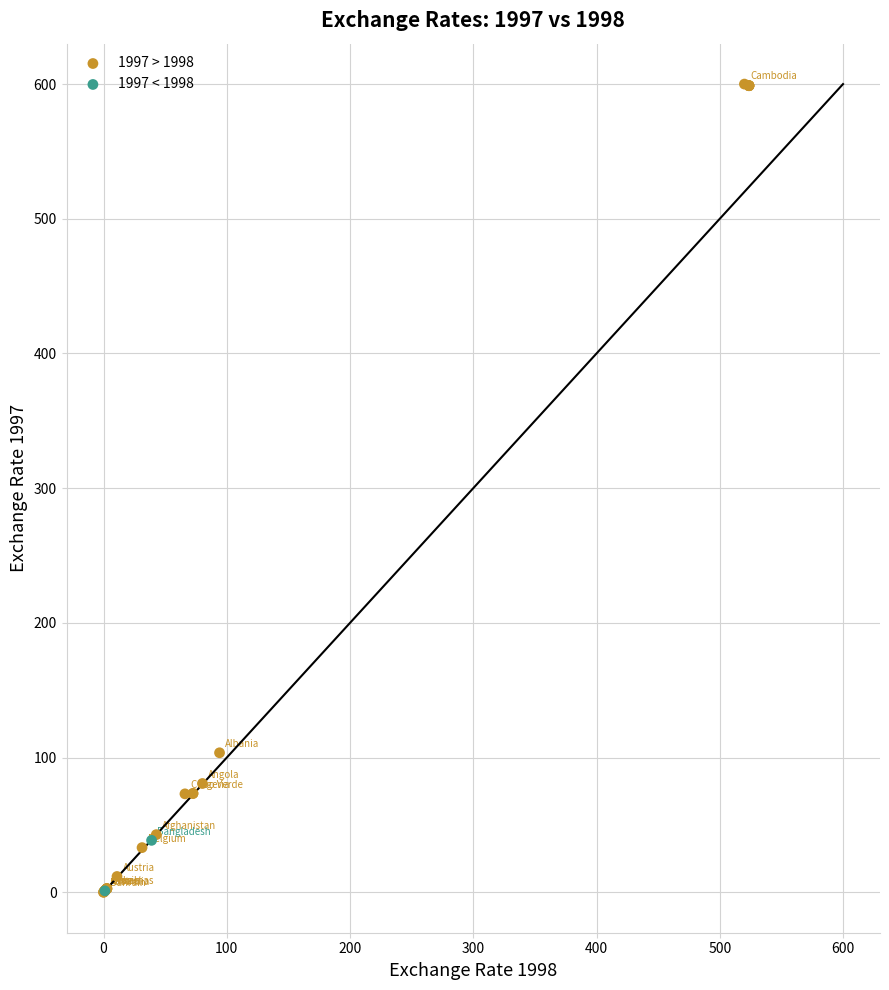

Which series contains the highest Y value?

1997 > 1998